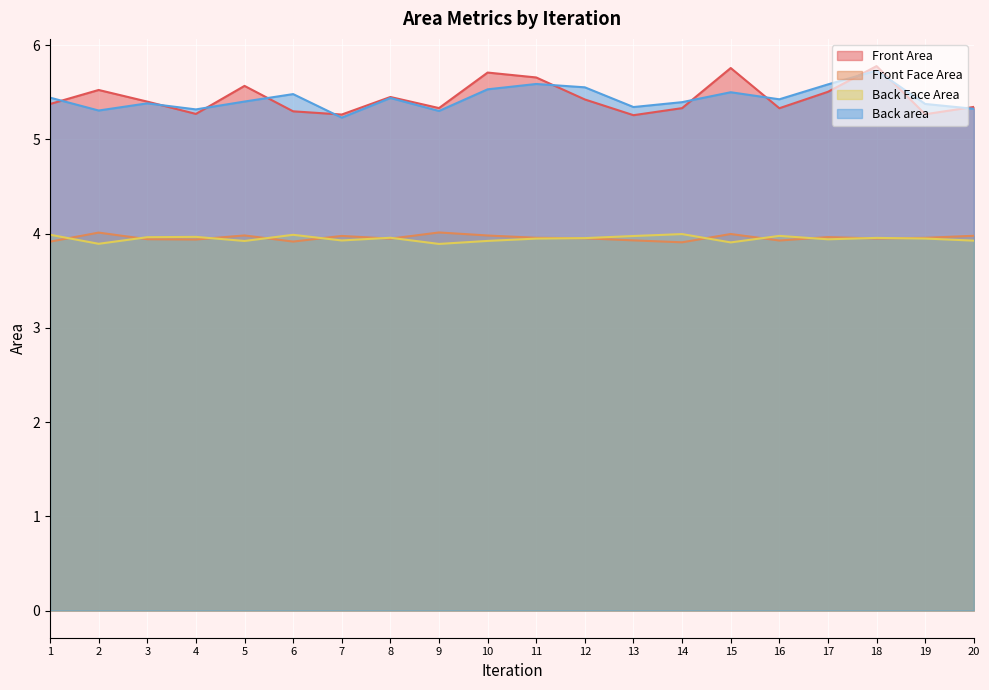

Which category has the lowest value across all series?

9